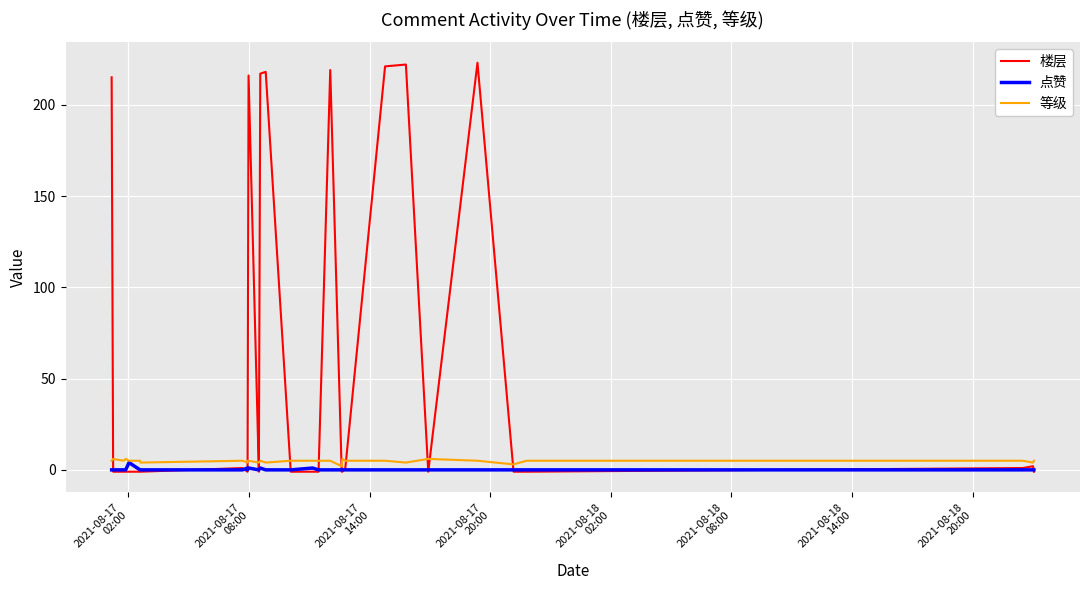

Count the number of categories in the chart.

33